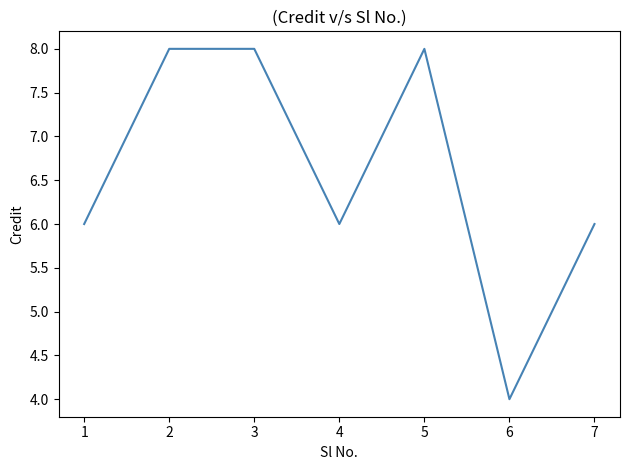

What is the change in value from 2 to 6?

-4